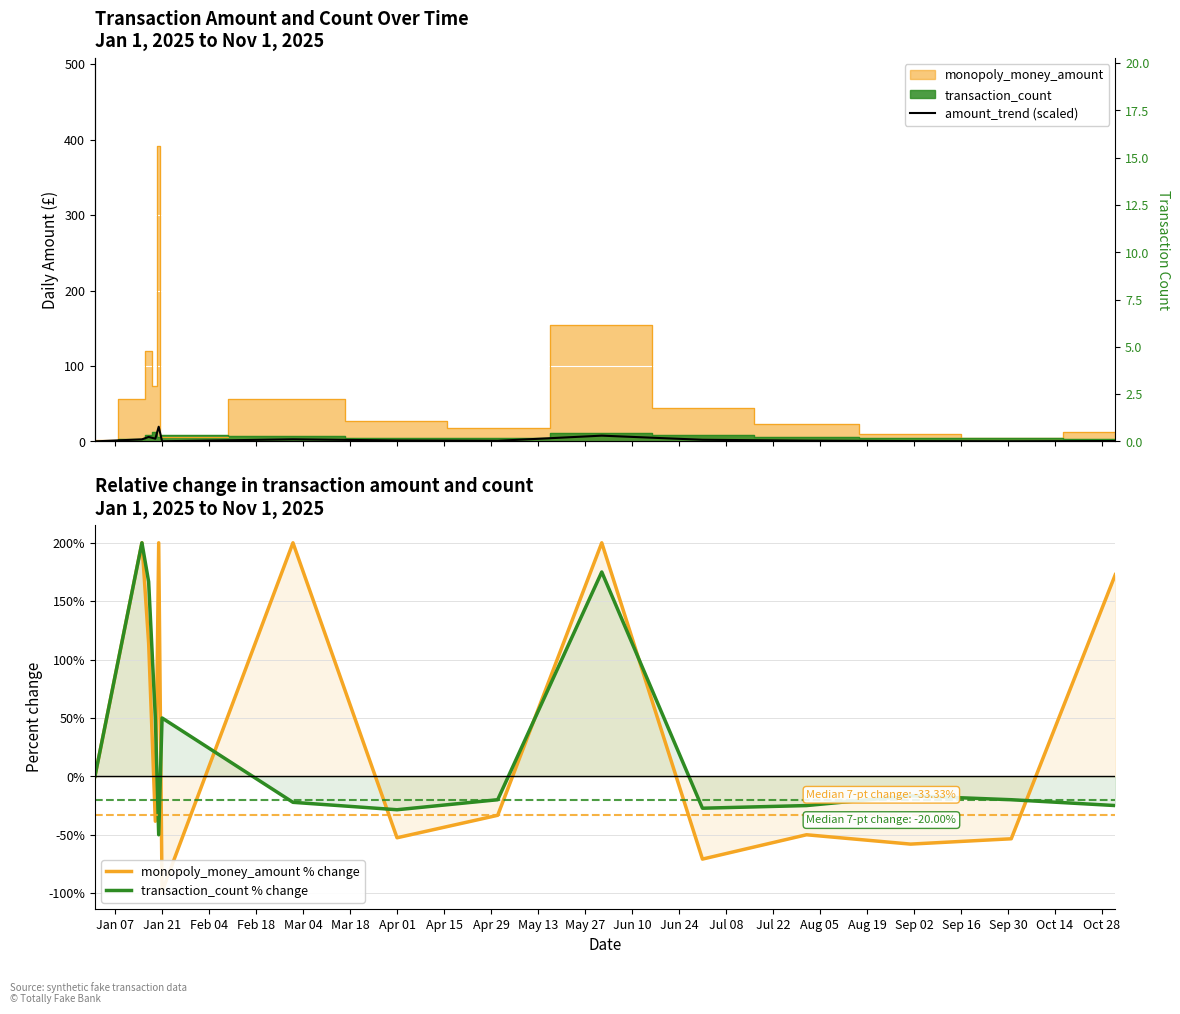

True or false: monopoly_money_amount % change and amount_trend (scaled) intersect in this chart.

True